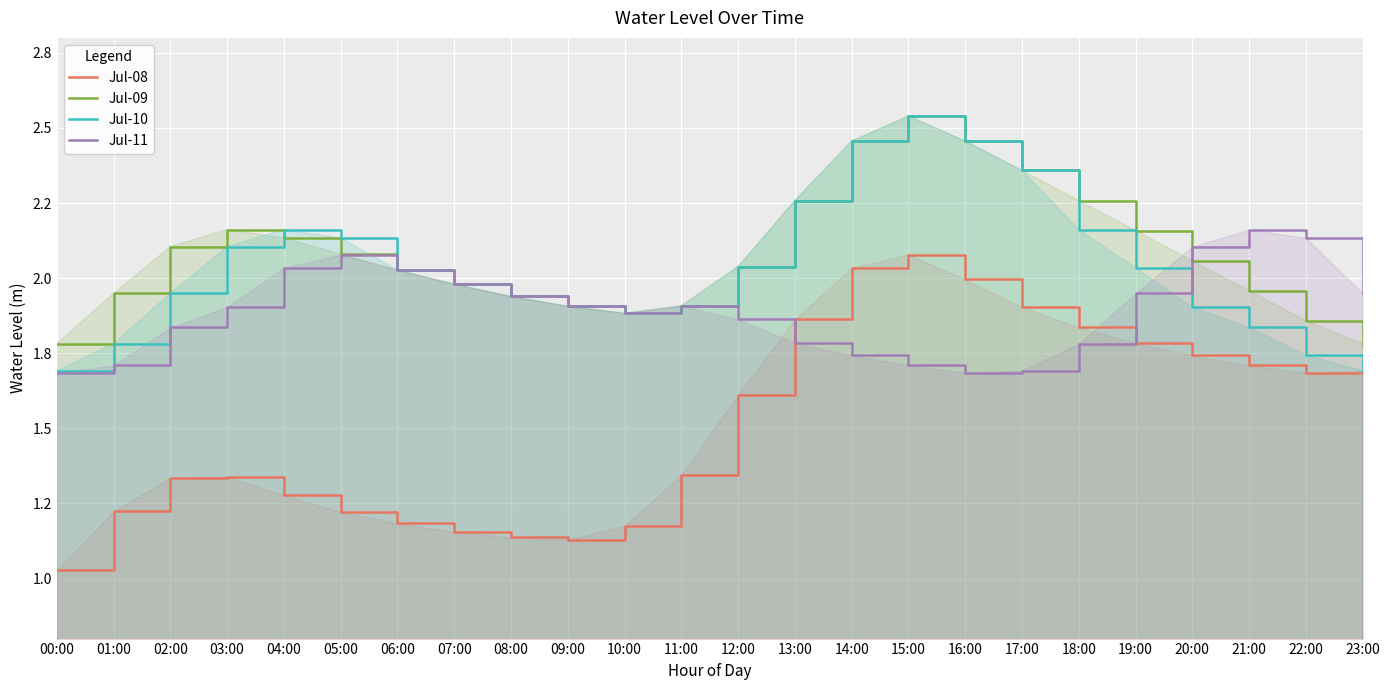

At how many categories does at least one series exceed 1?

24